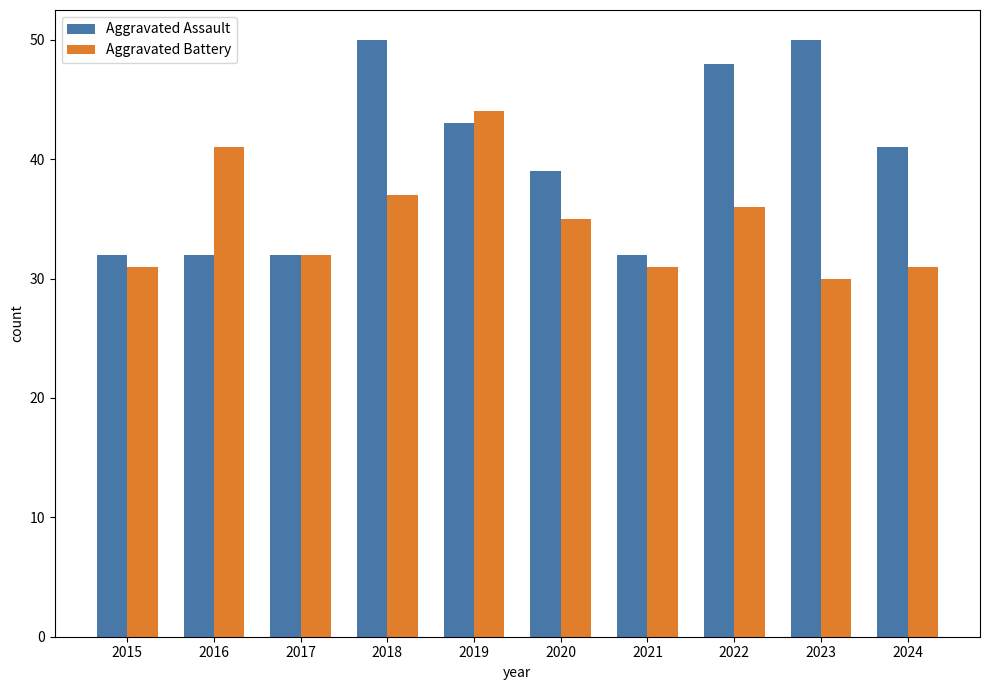

What is the difference between the maximum and minimum values in the Aggravated Assault series?

18